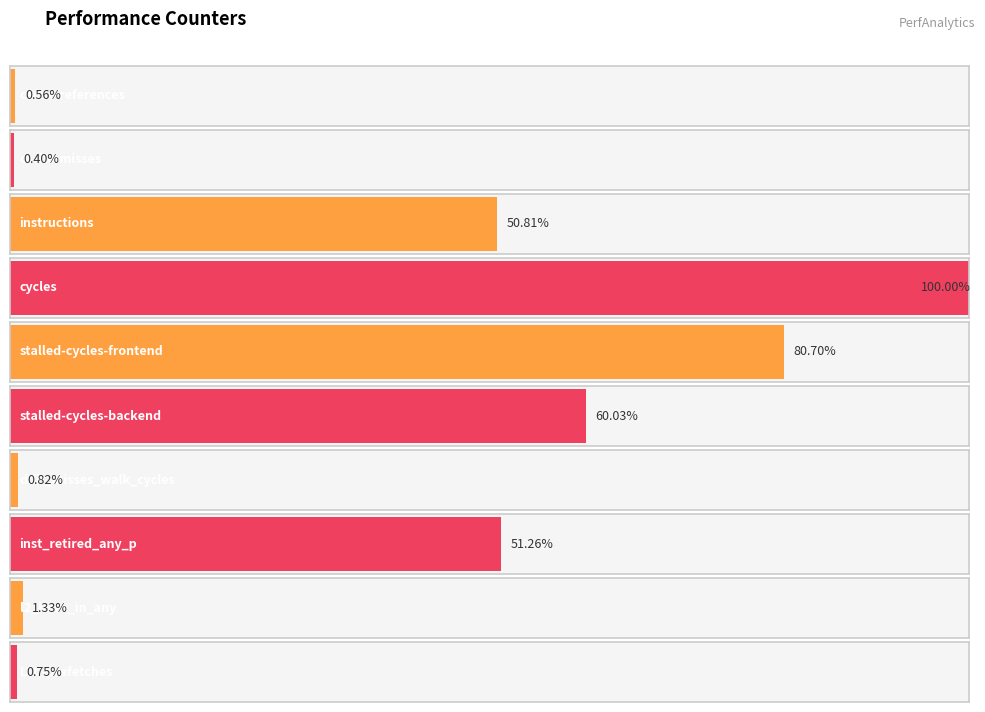

List the labels in order of value, largest first.

cycles, stalled-cycles-frontend, stalled-cycles-backend, inst_retired_any_p, instructions, l2_lines_in_any, dtlb_misses_walk_cycles, LLC-prefetches, cache-references, cache-misses